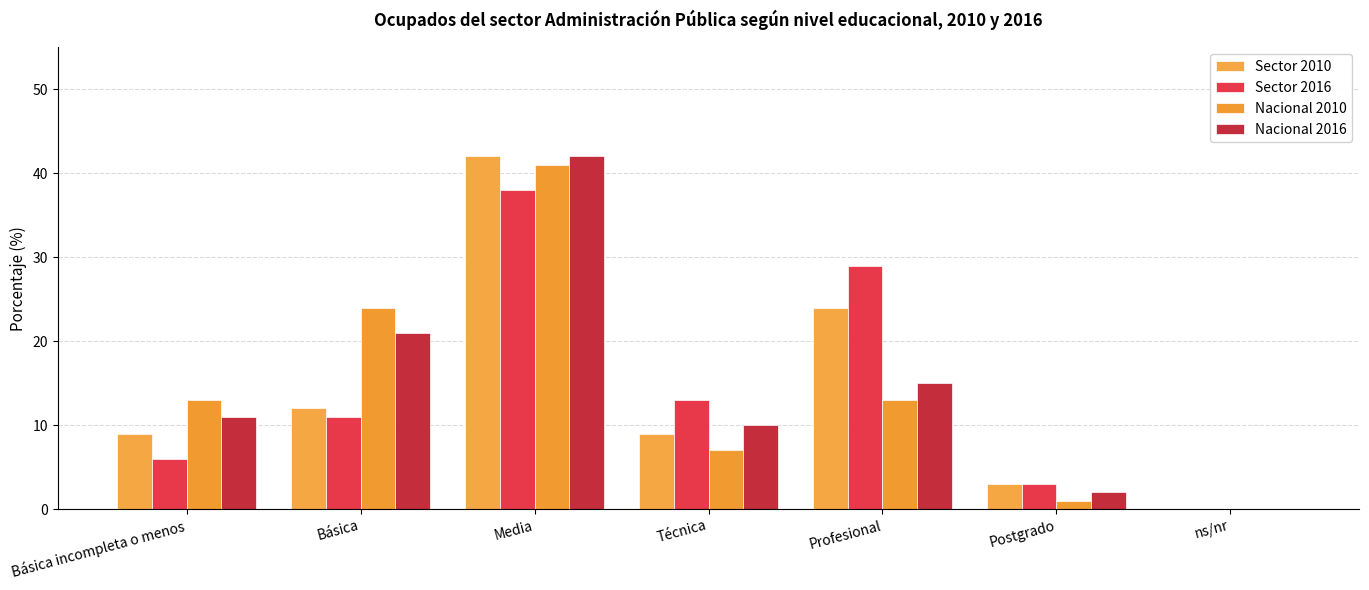

What is the label of the 2nd bar from the right?

Postgrado